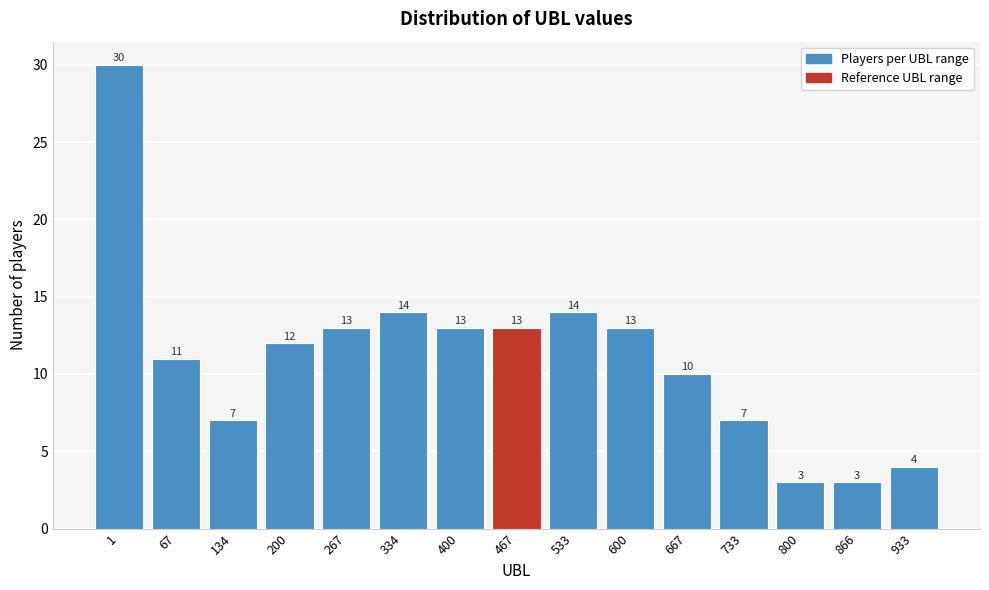

Reading right to left, what are all the values shown in this chart?

4	3	3	7	10	13	14	13	13	14	13	12	7	11	30